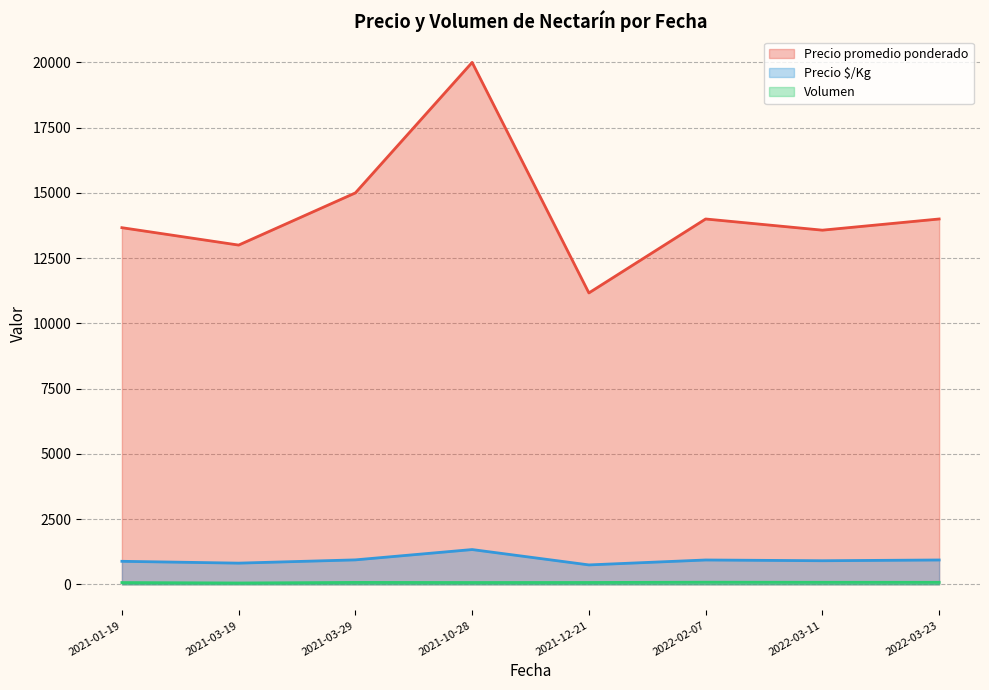

In Precio $/Kg, how many points are lower than both neighbors (excluding endpoints)?

3